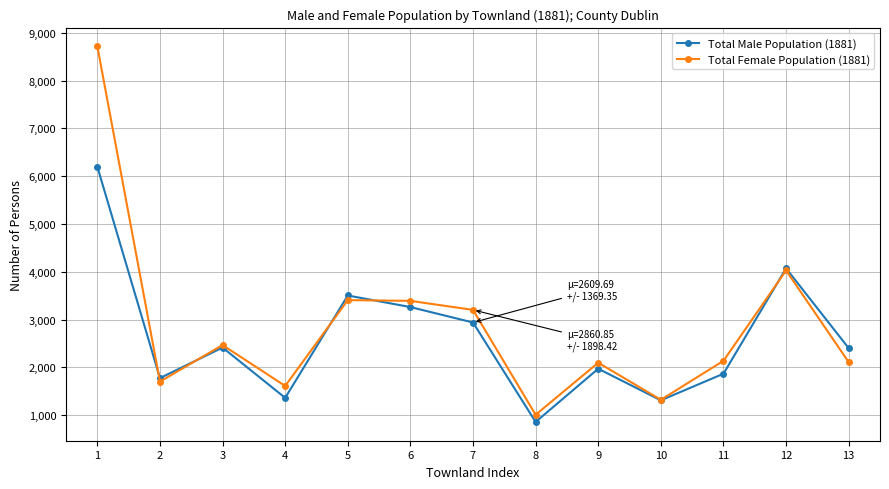

Which series has the largest range (max minus min)?

Total Female Population (1881)